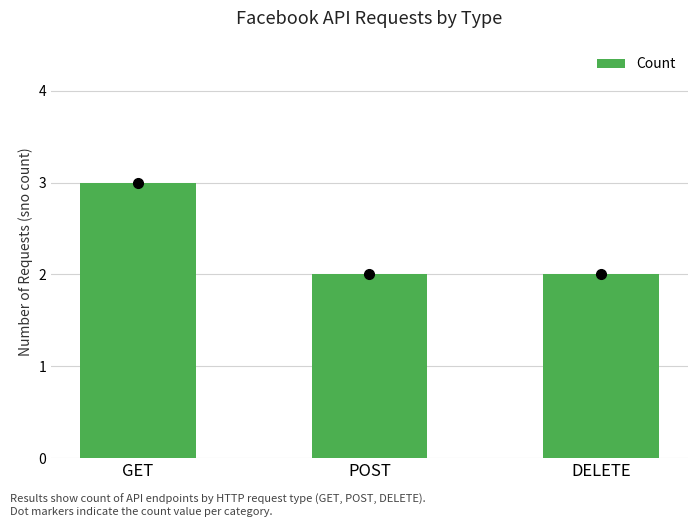

What is the sum of the values at POST and DELETE?

4